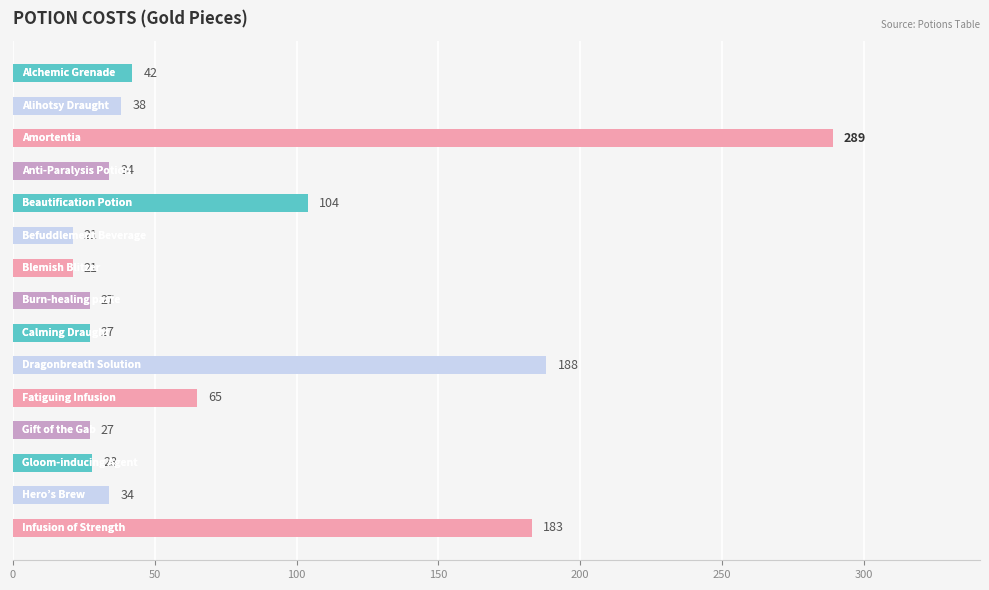

What is the average value?

75